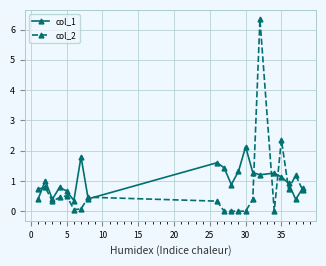

True or false: col_2 has more than 0 interior local peaks.

True